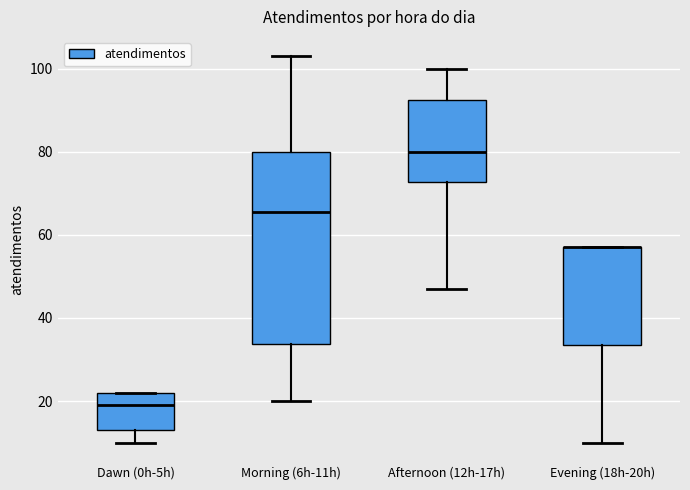

Which box is the tallest, from its lower edge to its upper edge?

Morning (6h-11h)